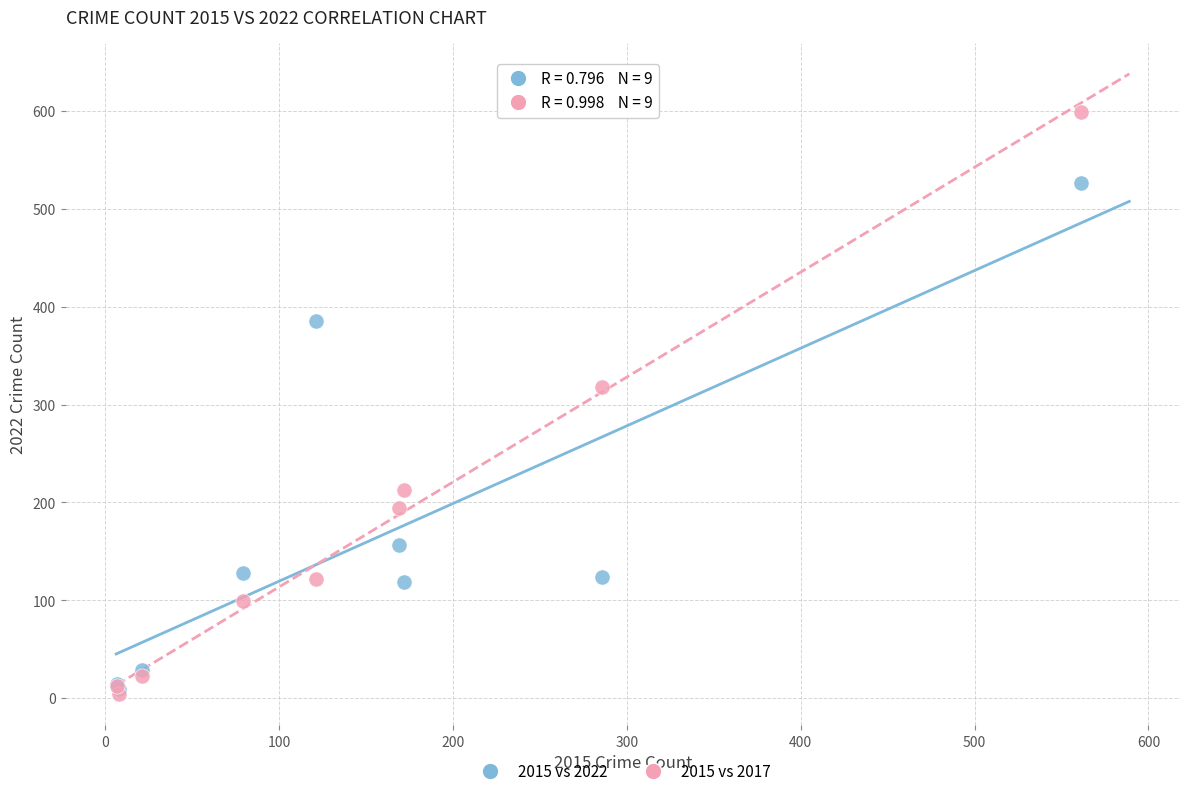

Across all series, what Y value is closest to 301?

318